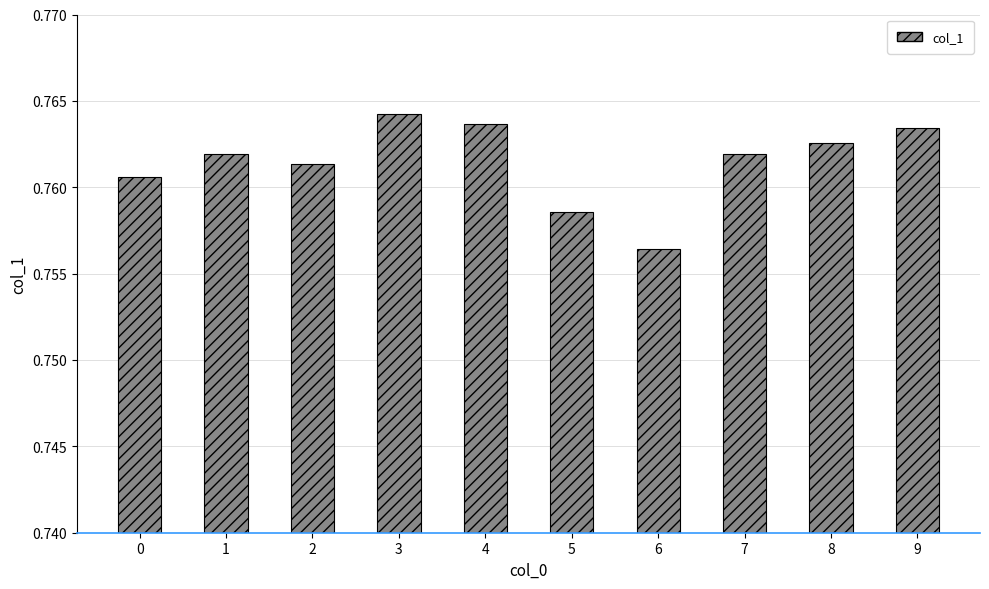

Where is the data nearest to the value 0?

6